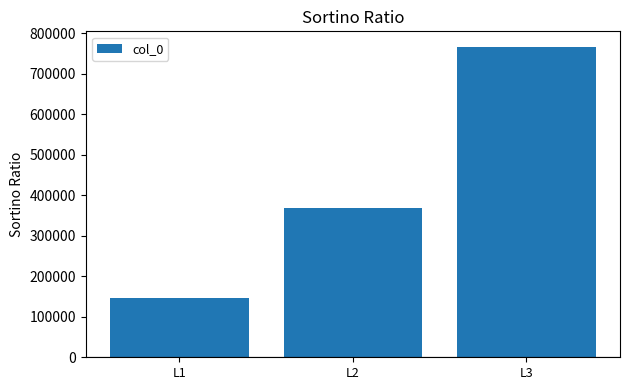

Where is the data nearest to the value 455983?

L2